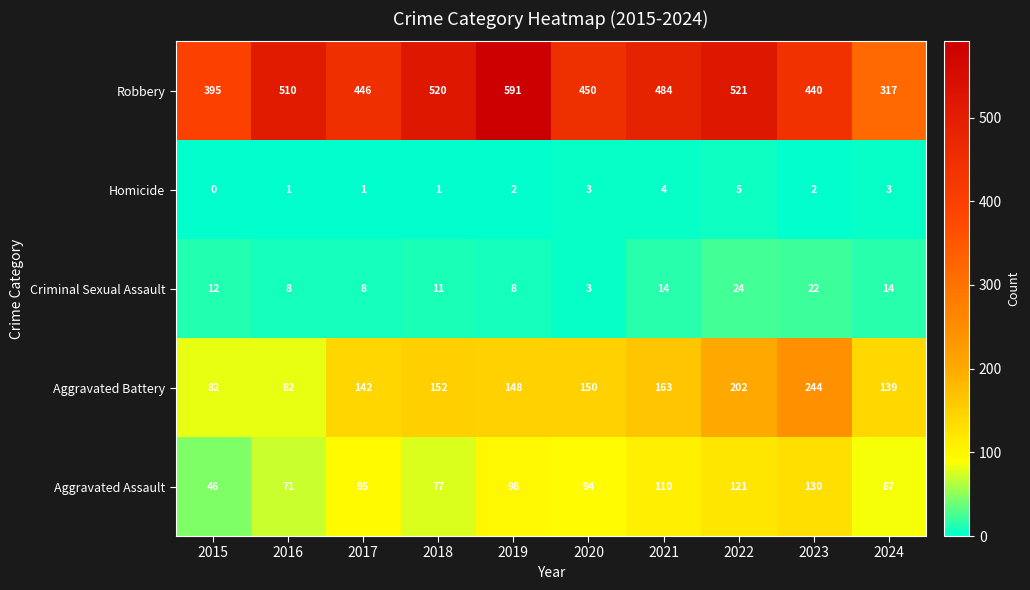

How many values in the Criminal Sexual Assault series are below 12?

5